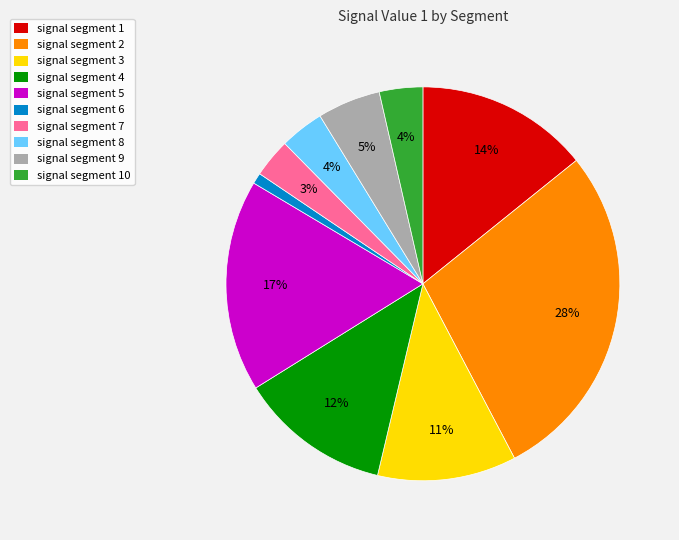

To the nearest percent, what is the difference between the largest and smallest slice percentages?

27%